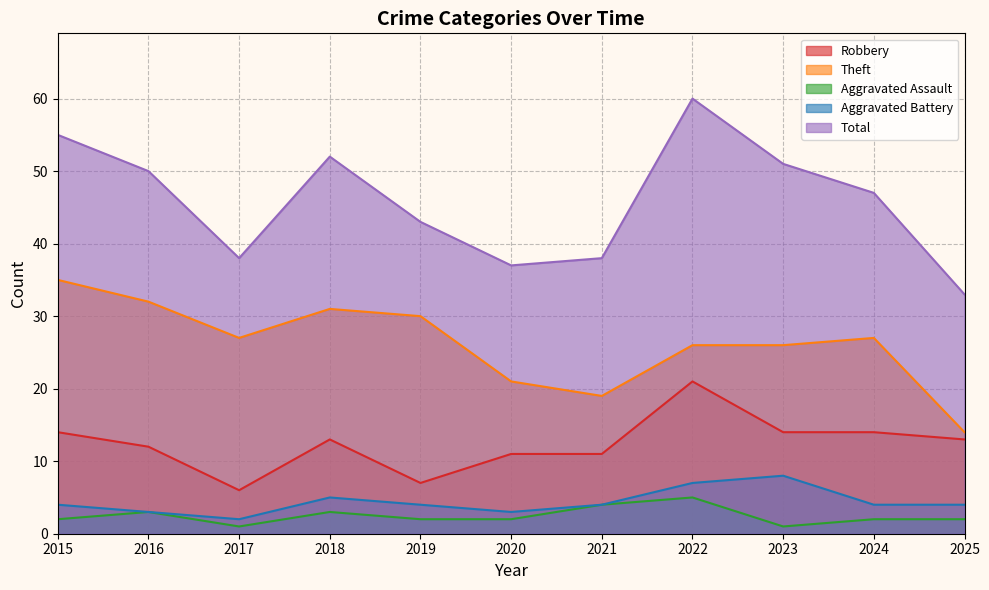

What is the spread (max minus min) of values at 2021?

34